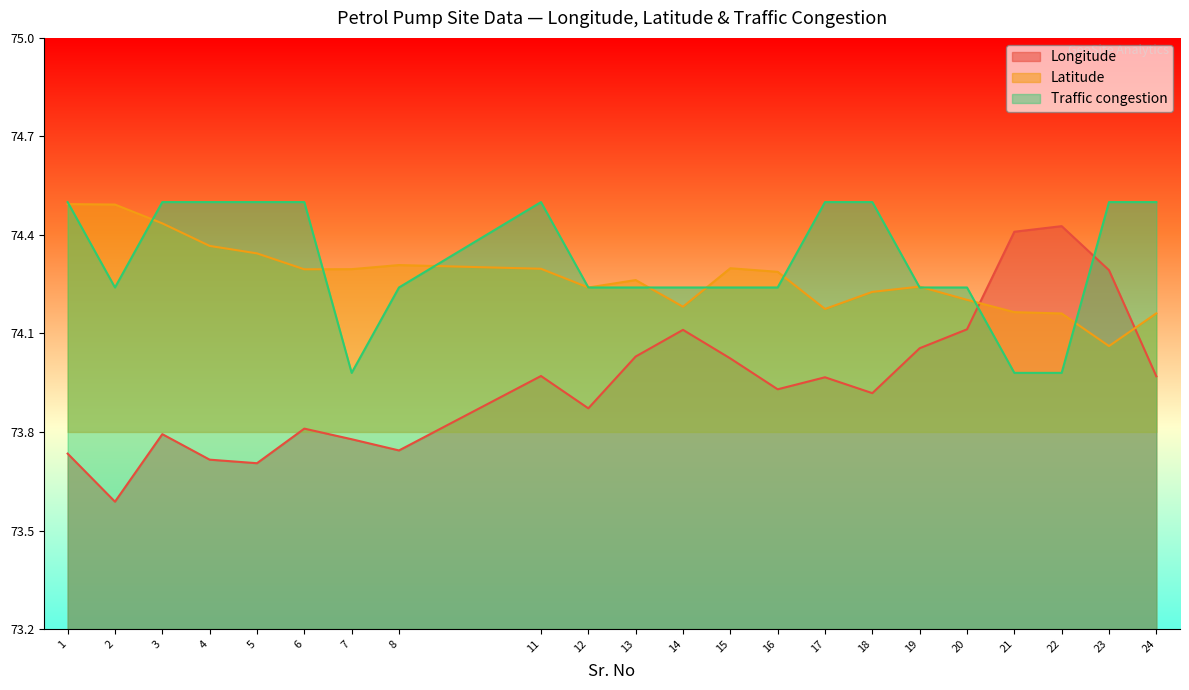

Which has a higher value, 18 or 8?

18